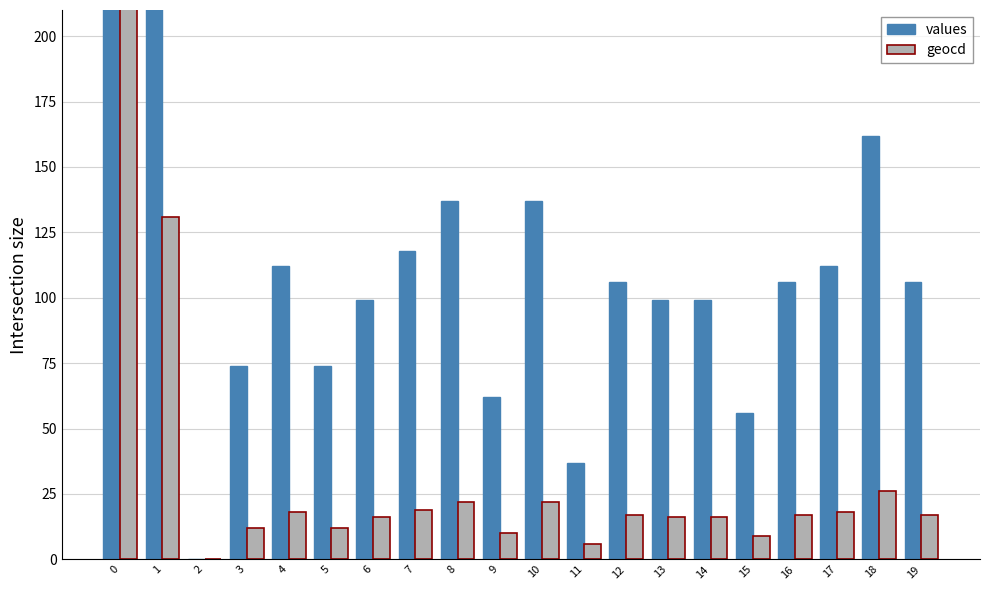

What is the difference between the maximum and second lowest values in the values series?

9145